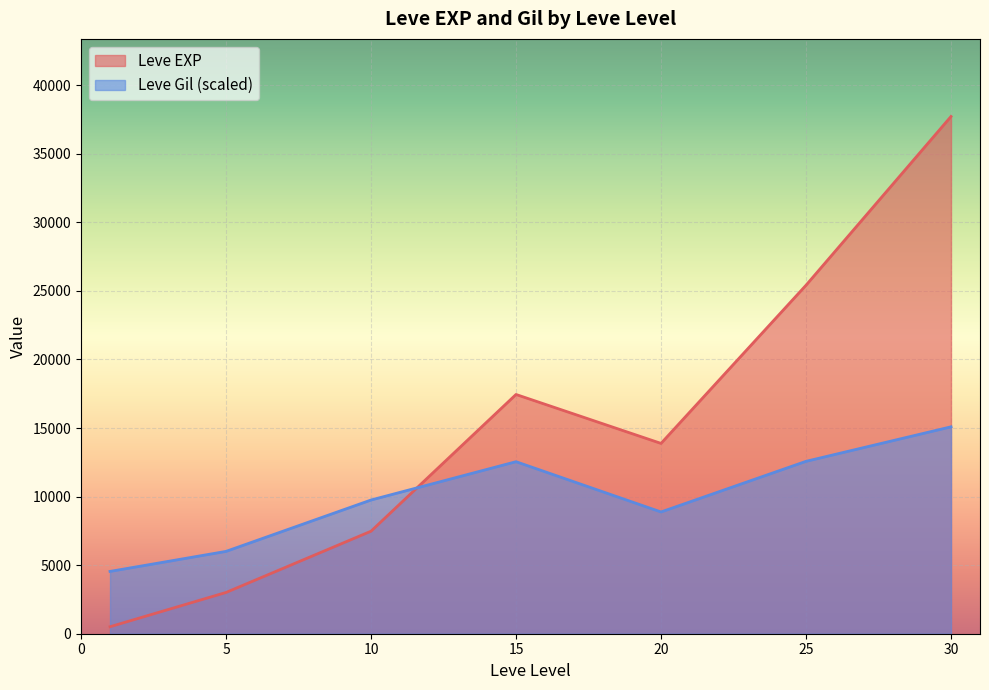

Which series ends up on top after the final intersection of Leve EXP and Leve Gil (scaled)?

Leve EXP